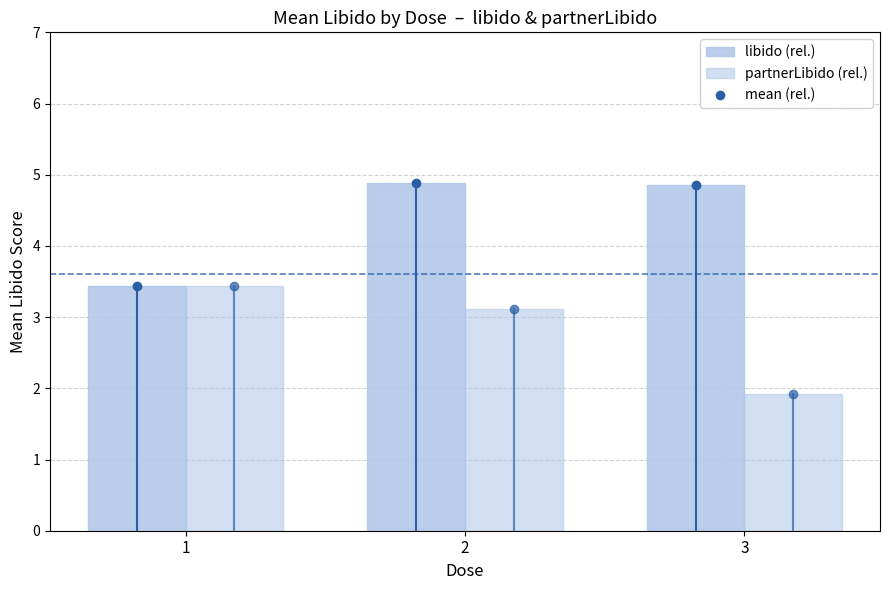

How many data points does each series have?

3